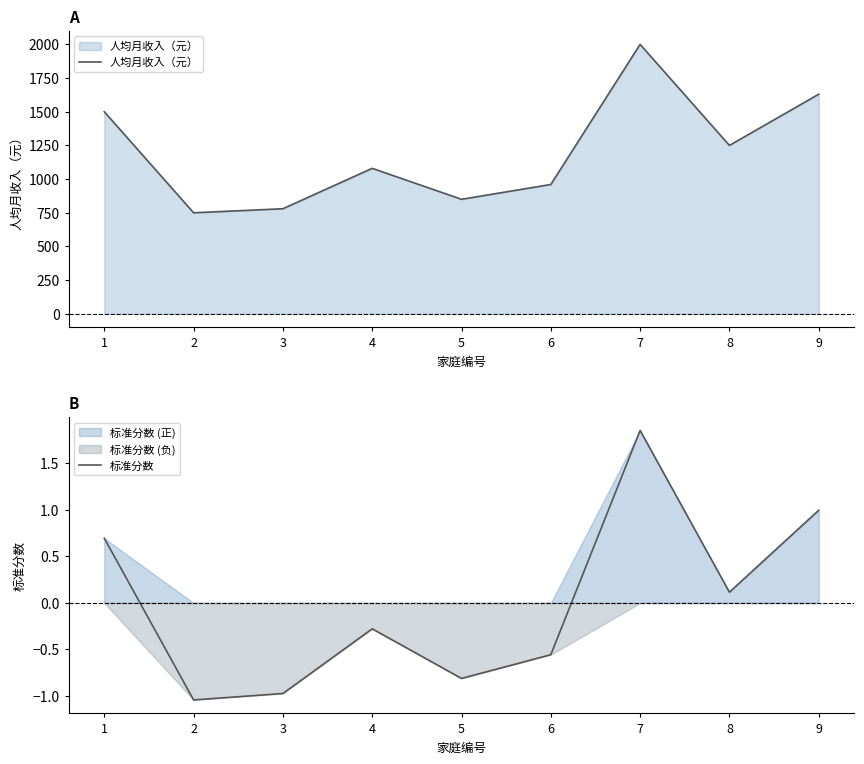

The value of 人均月收入（元） at 5 is 850.0. True or false?

True